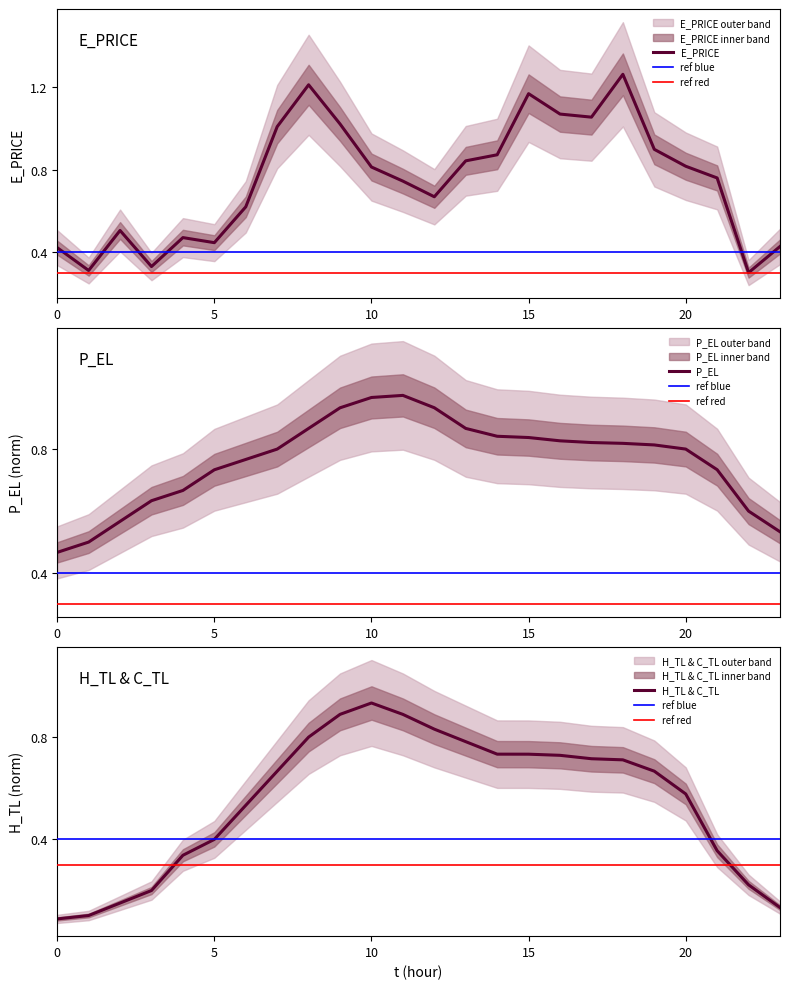

Which series changed the most between 9 and 17?

H_TL